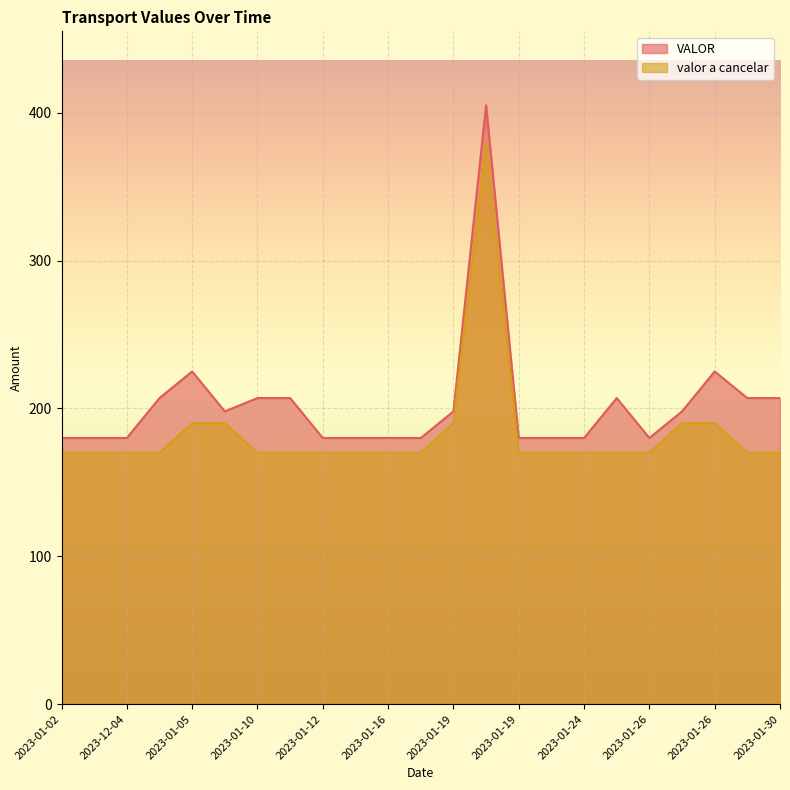

At 2023-01-02, list the series in order from largest to smallest.

VALOR, valor a cancelar